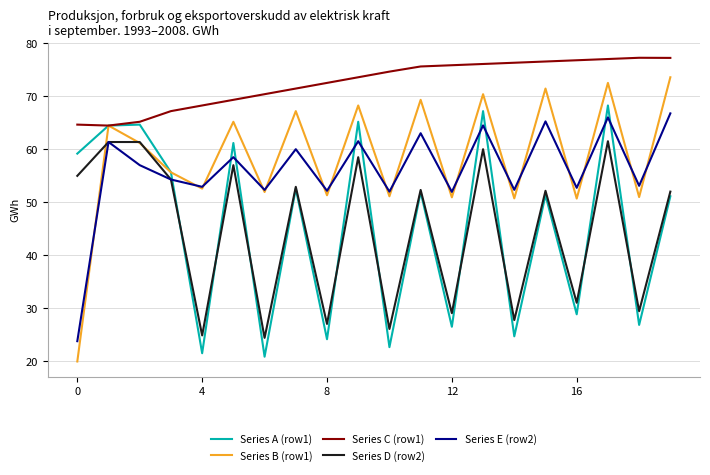

What is the greatest value displayed?

77.2